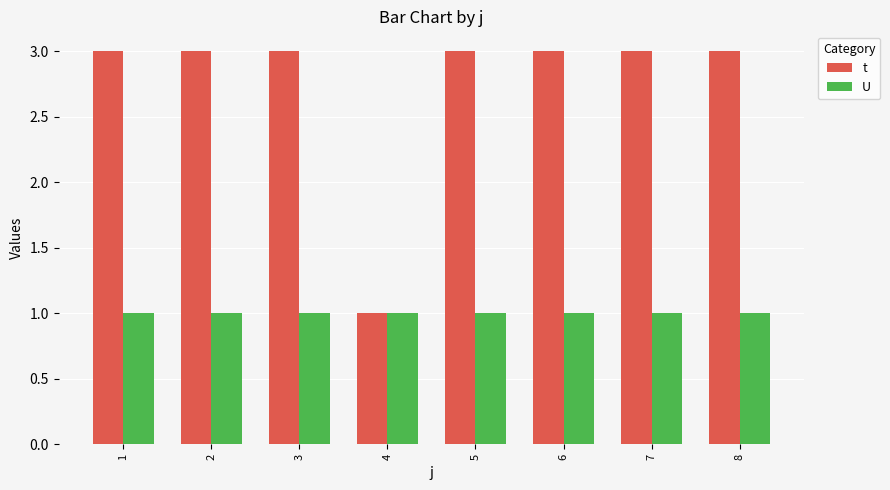

Which series has the largest range (max minus min)?

t